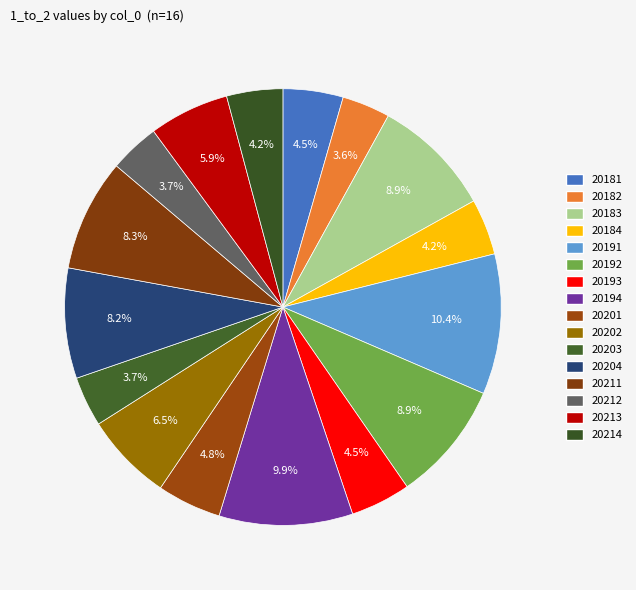

How many slices are in this pie chart?

16